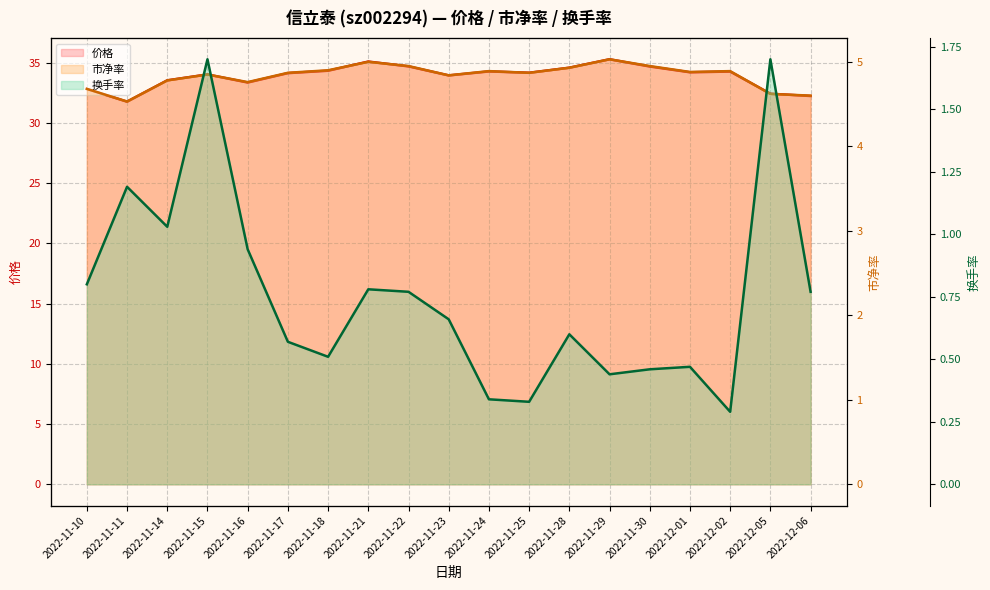

Reading left to right, what are all the values shown in this chart?

价格: 32.8	31.8	33.5	34.0	33.4	34.1	34.4	35.1	34.7	34.0	34.3	34.2	34.6	35.3	34.7	34.2	34.3	32.4	32.2
市净率: 4.7	4.5	4.8	4.8	4.8	4.9	4.9	5.0	5.0	4.8	4.9	4.9	4.9	5.0	5.0	4.9	4.9	4.6	4.6
换手率: 0.8	1.2	1.0	1.7	0.9	0.6	0.5	0.8	0.8	0.7	0.3	0.3	0.6	0.4	0.5	0.5	0.3	1.7	0.8